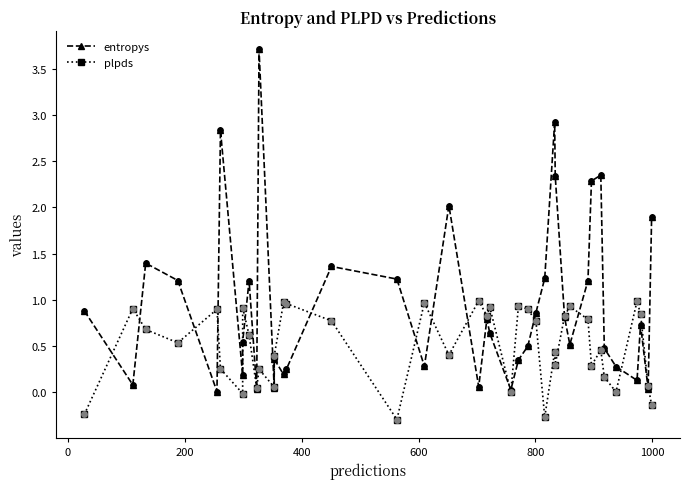

At how many categories does at least one series exceed 1?

15